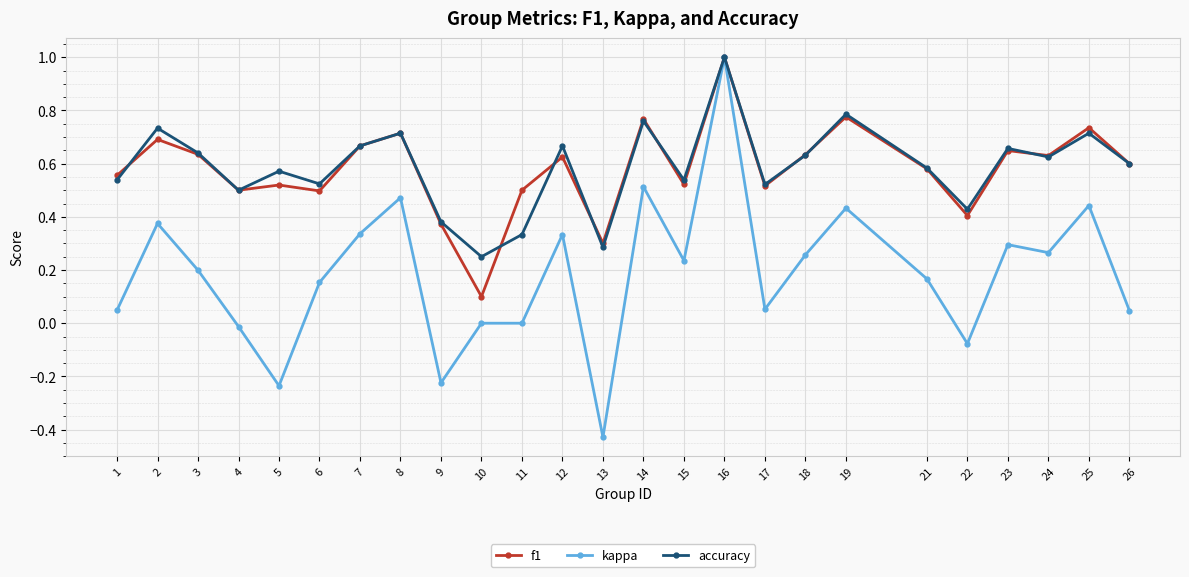

Is this an area chart (filled region under the line)?

No